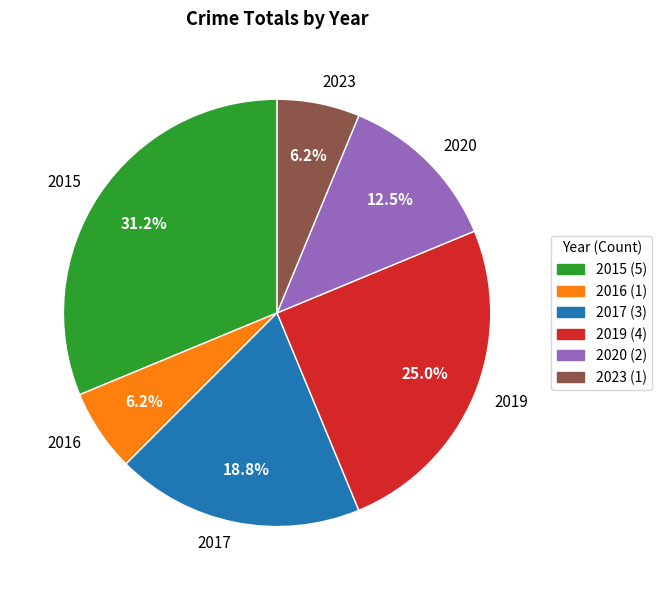

Between 2023 and 2017, which is larger?

2017